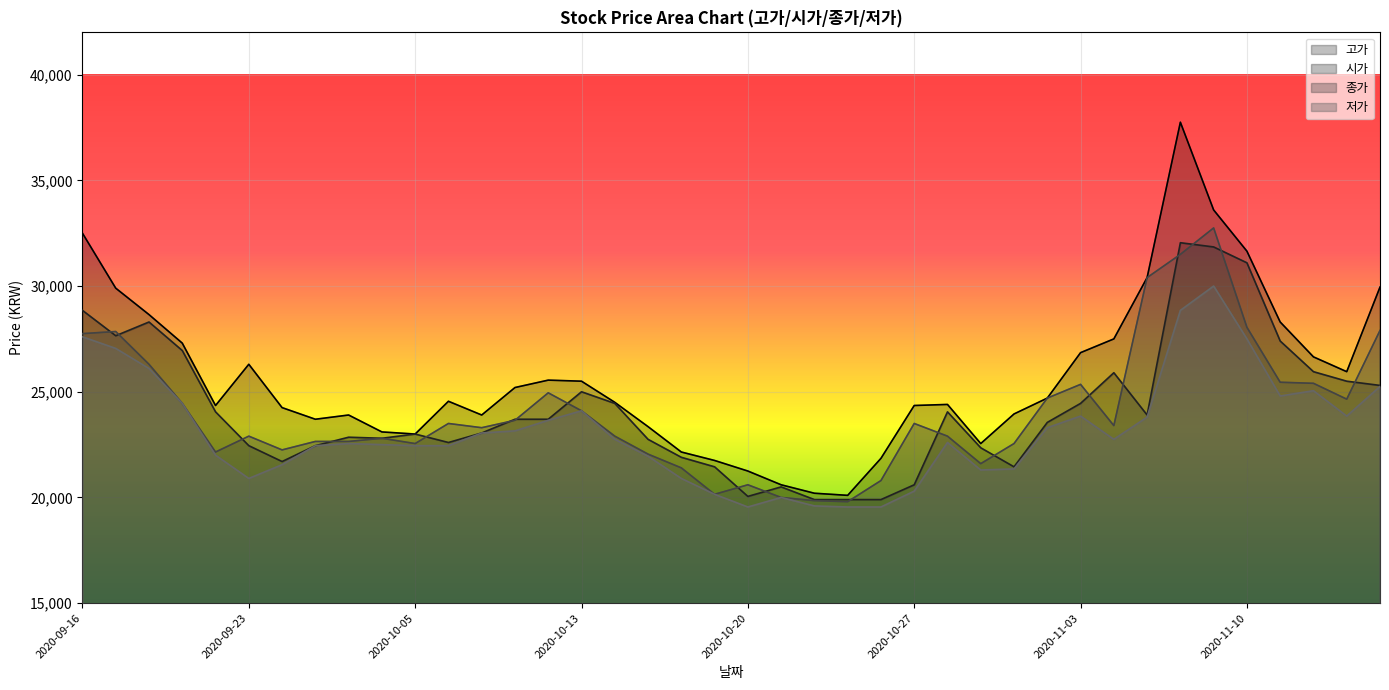

Rank the categories by 시가 value from lowest to highest.

2020-10-22, 2020-10-23, 2020-10-26, 2020-10-20, 2020-10-21, 2020-10-27, 2020-10-19, 2020-10-30, 2020-09-24, 2020-10-16, 2020-10-29, 2020-09-23, 2020-09-25, 2020-10-06, 2020-10-15, 2020-09-29, 2020-09-28, 2020-10-05, 2020-10-07, 2020-11-02, 2020-10-08, 2020-10-12, 2020-11-05, 2020-09-22, 2020-10-28, 2020-10-14, 2020-11-03, 2020-10-13, 2020-11-16, 2020-11-13, 2020-11-04, 2020-11-12, 2020-09-21, 2020-11-11, 2020-09-17, 2020-09-18, 2020-09-16, 2020-11-10, 2020-11-09, 2020-11-06